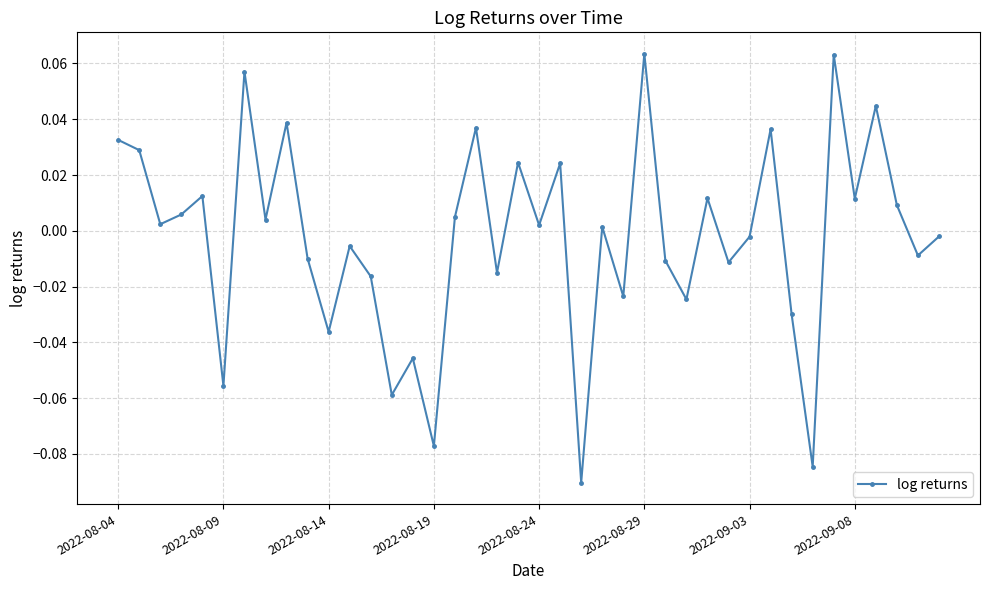

How many interior local peaks (higher than both neighbors) does the data have?

14